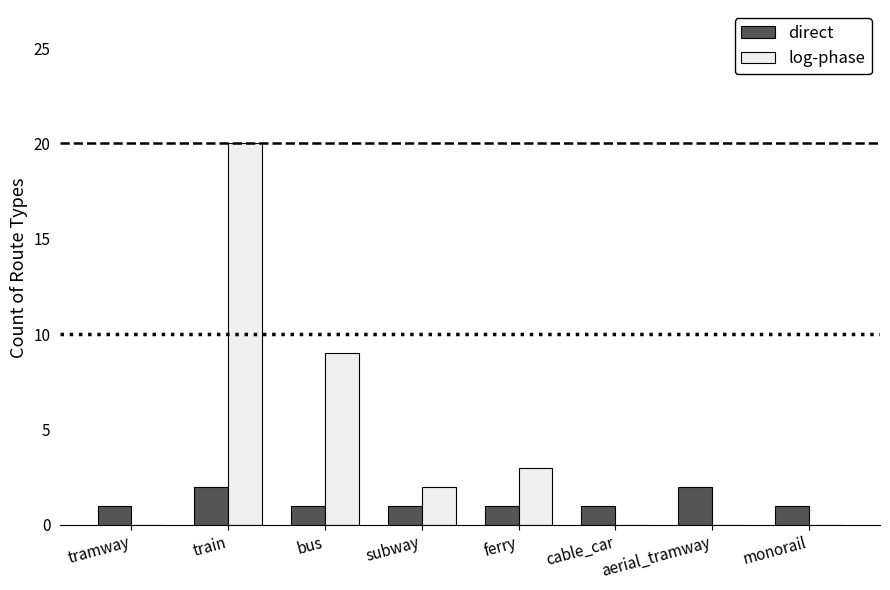

Which series changed the most between train and ferry?

log-phase